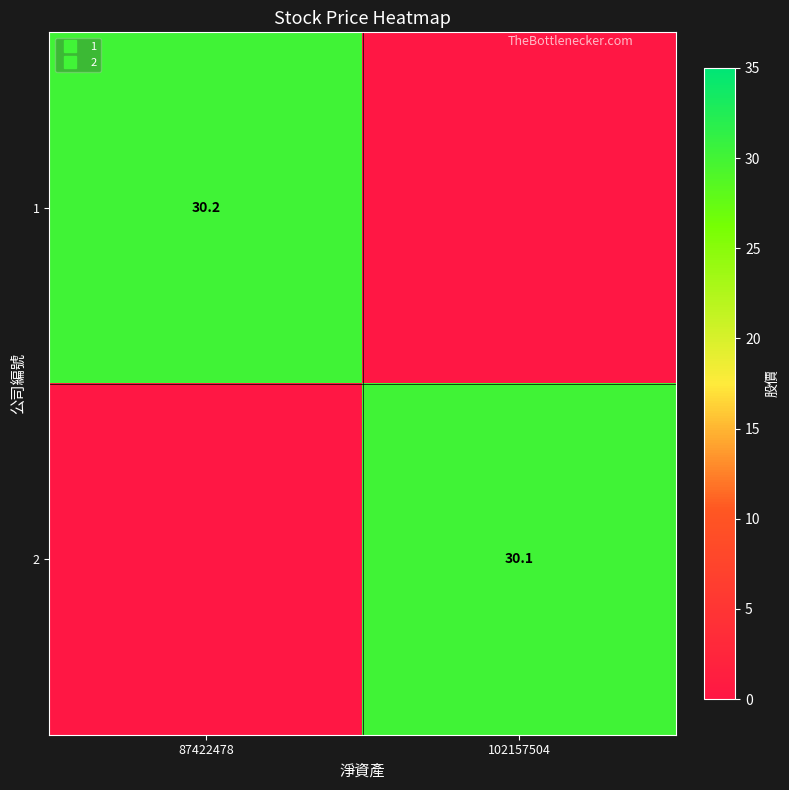

What is the total value across all series at 102157504?

30.1